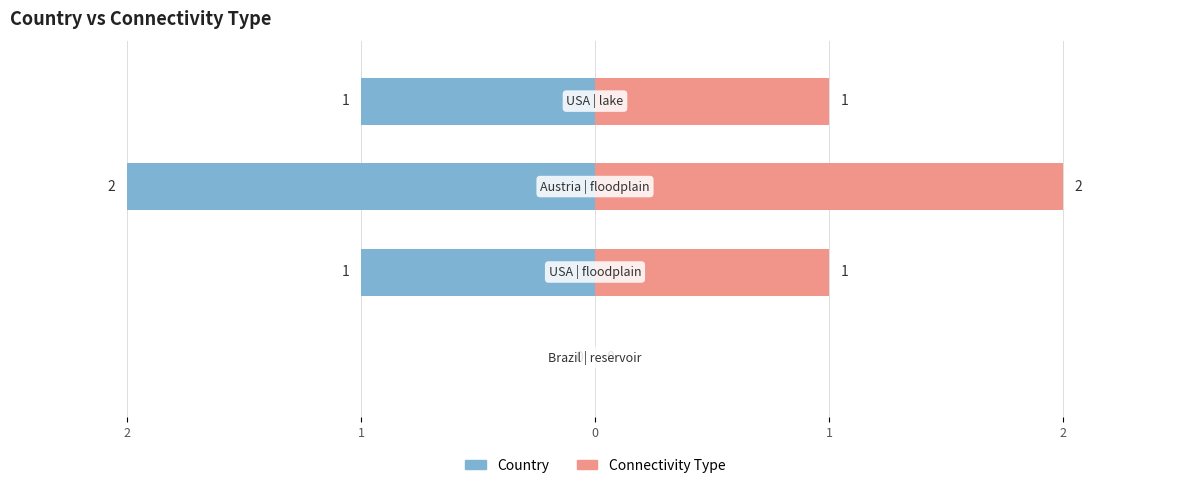

Are the bars horizontal?

Yes